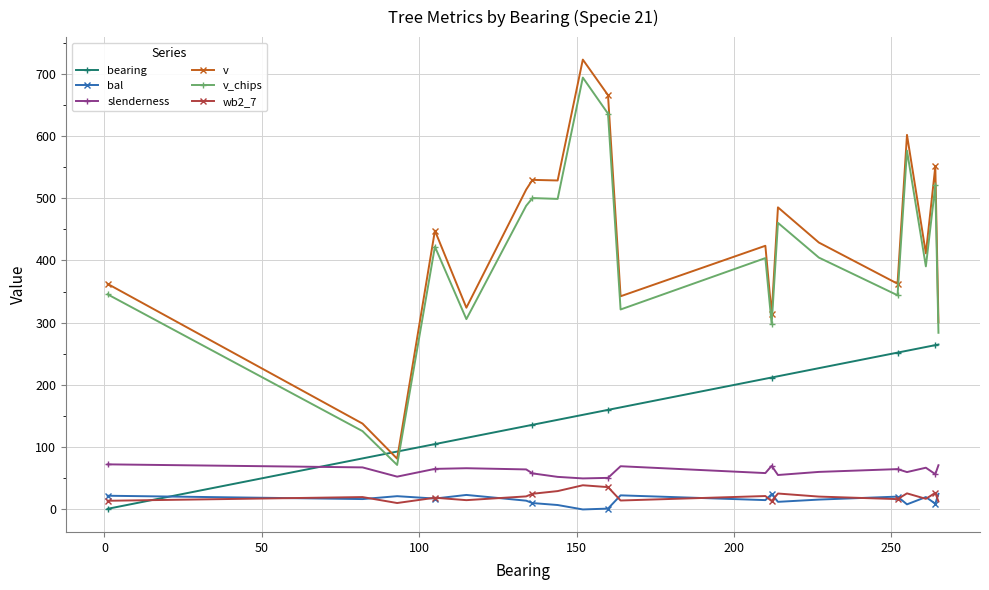

What is the maximum value shown in the chart?

722.8